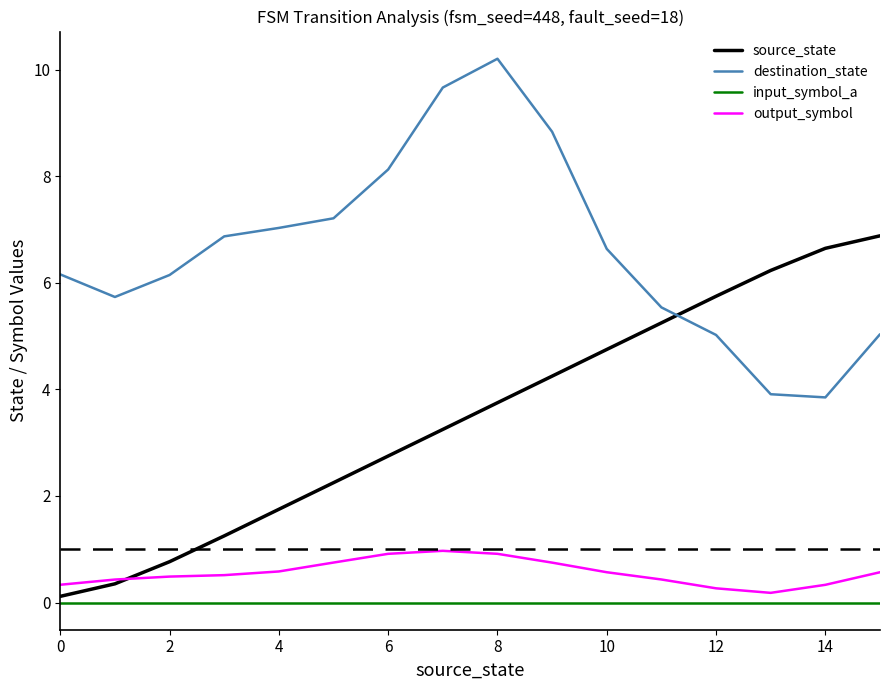

Rank the series by their maximum value, from lowest to highest.

input_symbol_a, output_symbol, source_state, destination_state